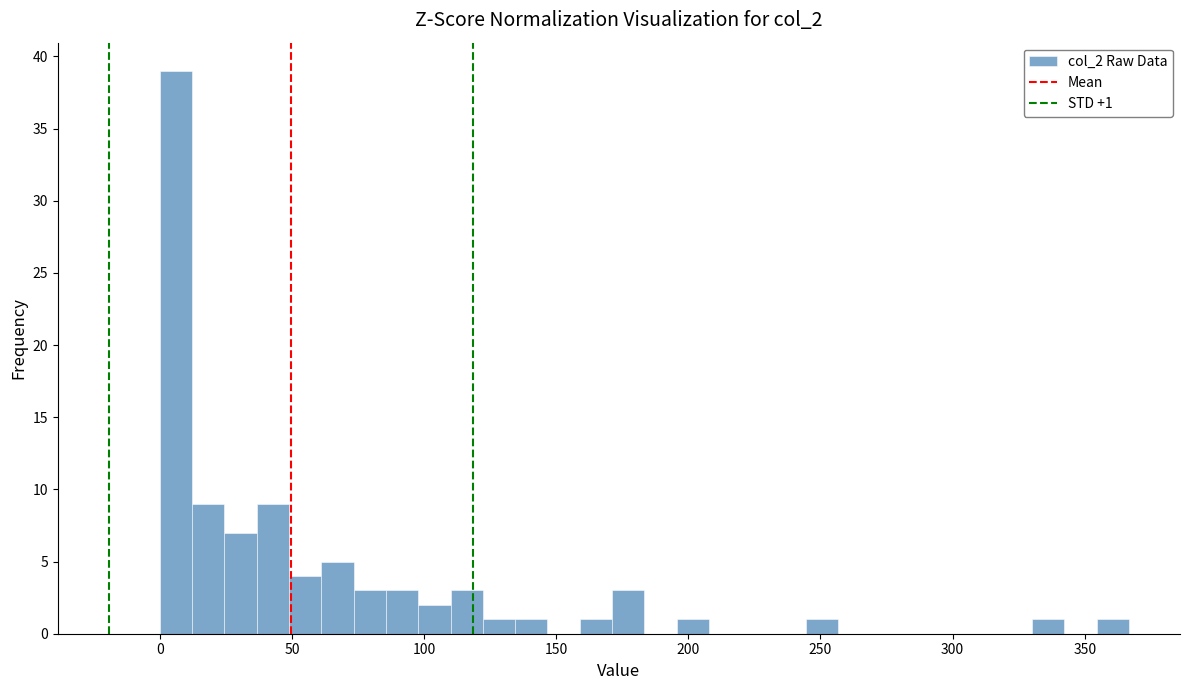

Around what value on the x-axis is the tallest bar? Give the approximate position of its centre, as read against the axis.

5